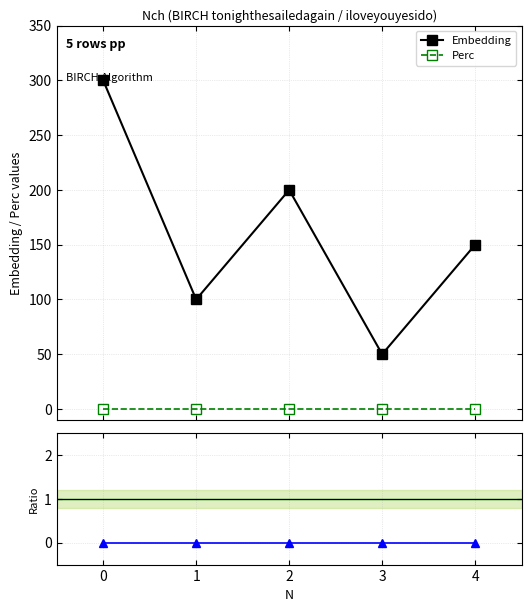

Does the chart have visible grid lines?

Yes